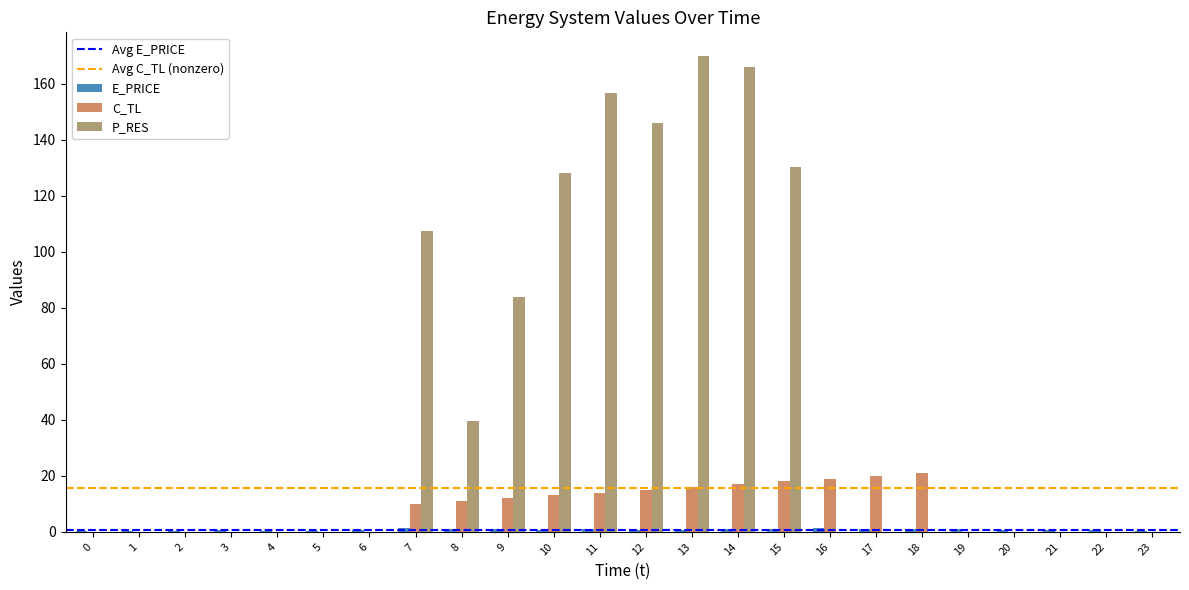

Which series changed the most between 10 and 18?

P_RES